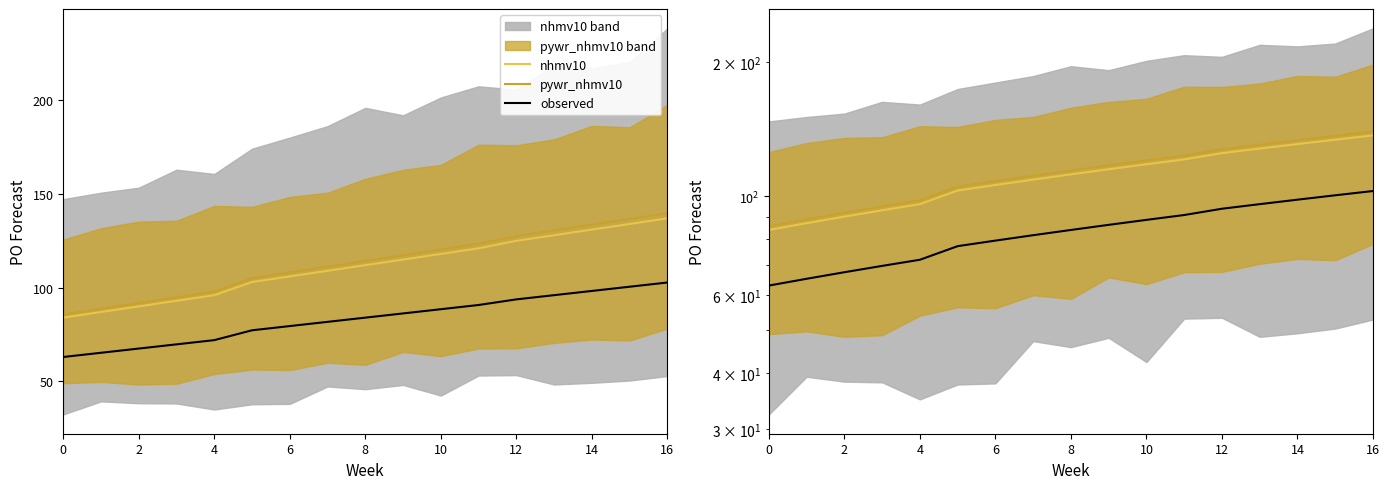

True or false: observed has more than 2 interior local peaks.

False